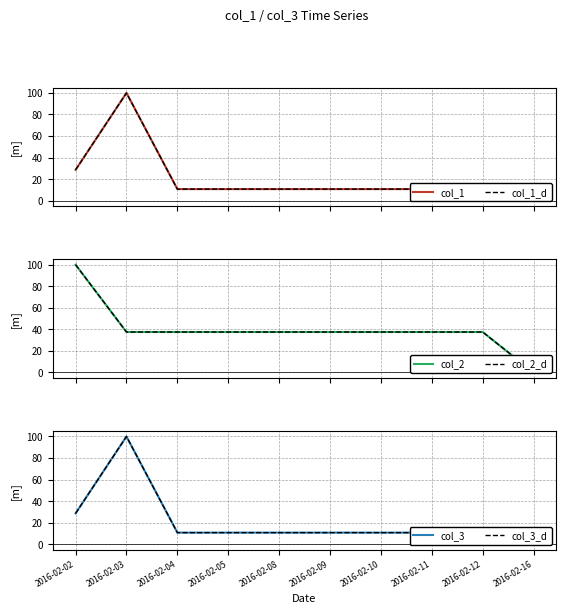

Reading right to left, what are all the values shown in this chart?

col_1: 0.0	10.7	10.7	10.7	10.7	10.7	10.7	10.7	100.0	28.6
col_1_d: 0.0	10.7	10.7	10.7	10.7	10.7	10.7	10.7	100.0	28.6
col_2: 0.0	37.5	37.5	37.5	37.5	37.5	37.5	37.5	37.5	100.0
col_2_d: 0.0	37.5	37.5	37.5	37.5	37.5	37.5	37.5	37.5	100.0
col_3: 0.0	10.7	10.7	10.7	10.7	10.7	10.7	10.7	100.0	28.6
col_3_d: 0.0	10.7	10.7	10.7	10.7	10.7	10.7	10.7	100.0	28.6